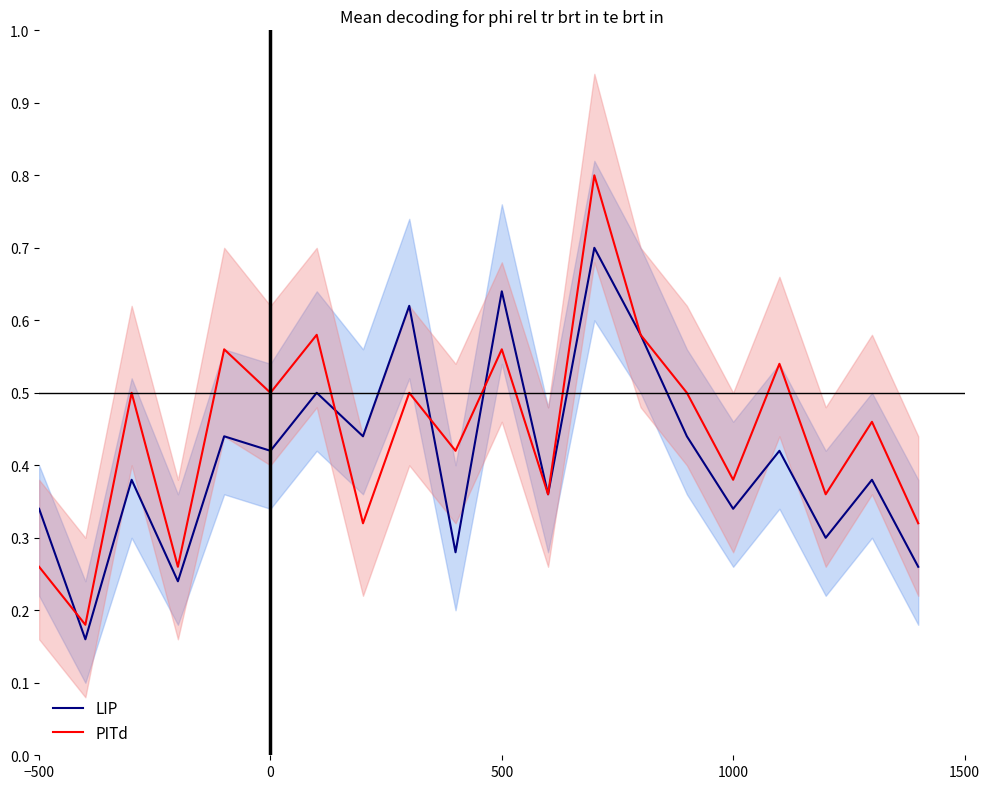

Is it true that LIP equals 0.3 at 500?

False